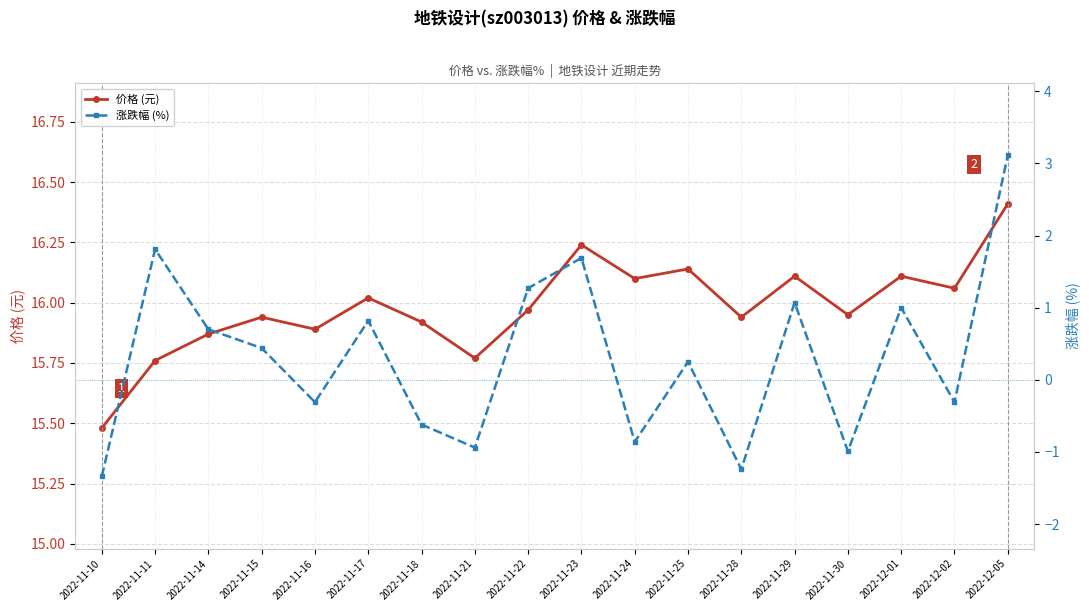

What is the total value across all series at 2022-11-25?

16.4